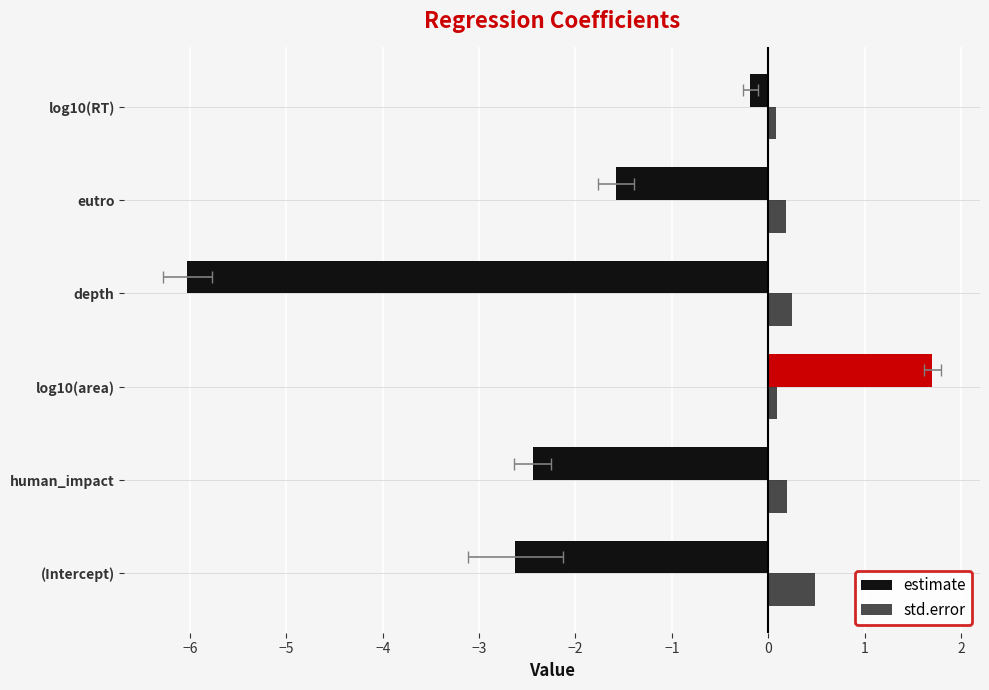

Which series has the largest total across all categories?

std.error